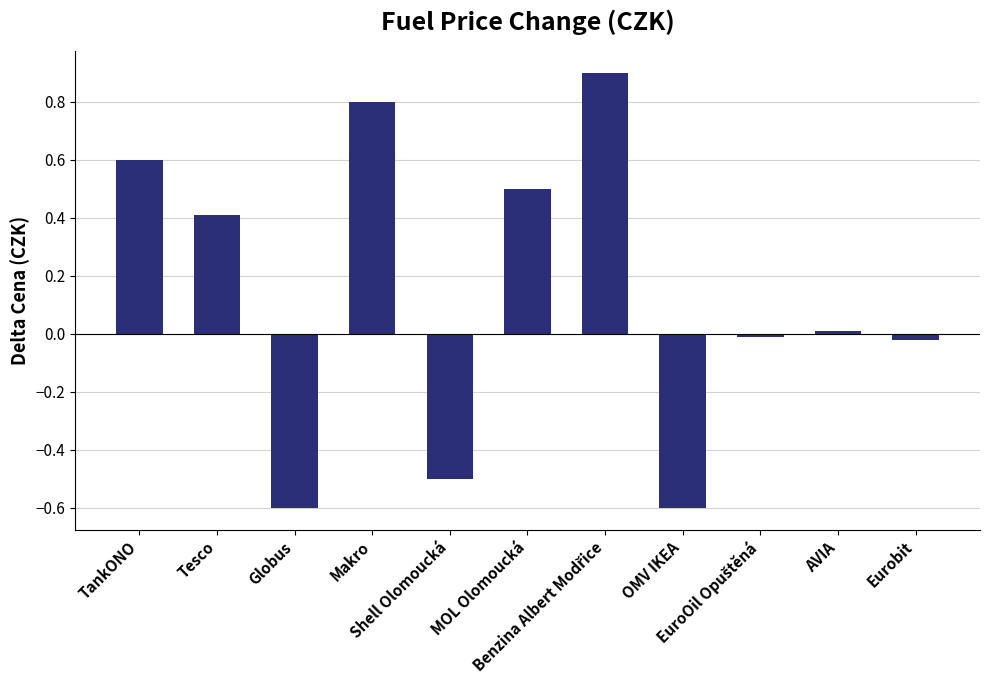

The value at AVIA is 0.0. True or false?

True